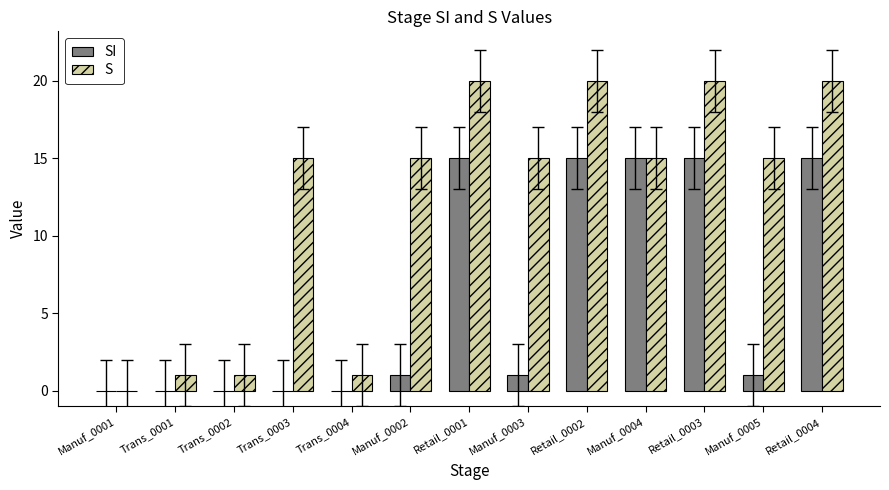

Is it true that SI equals 9.2 at Retail_0002?

False